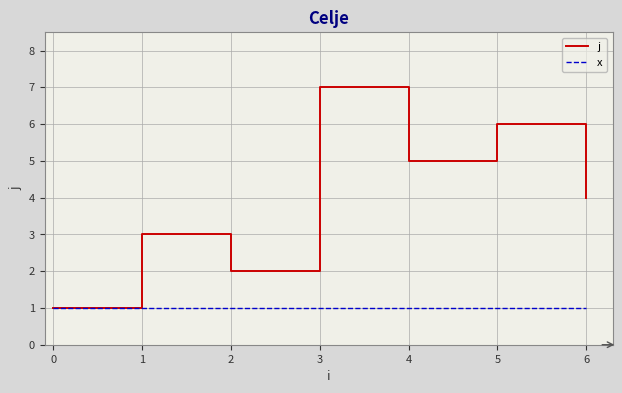

How many values in the j series are below 4?

3